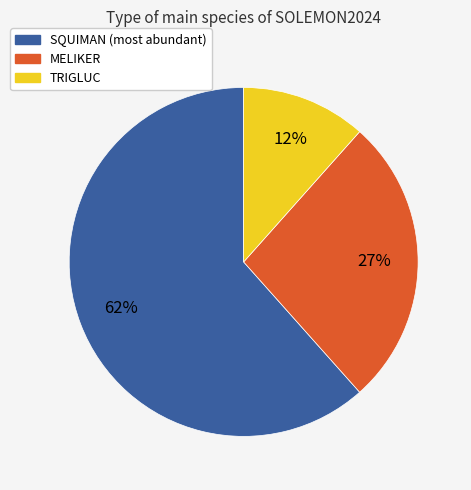

Is the sum of MELIKER and TRIGLUC greater than half?

No